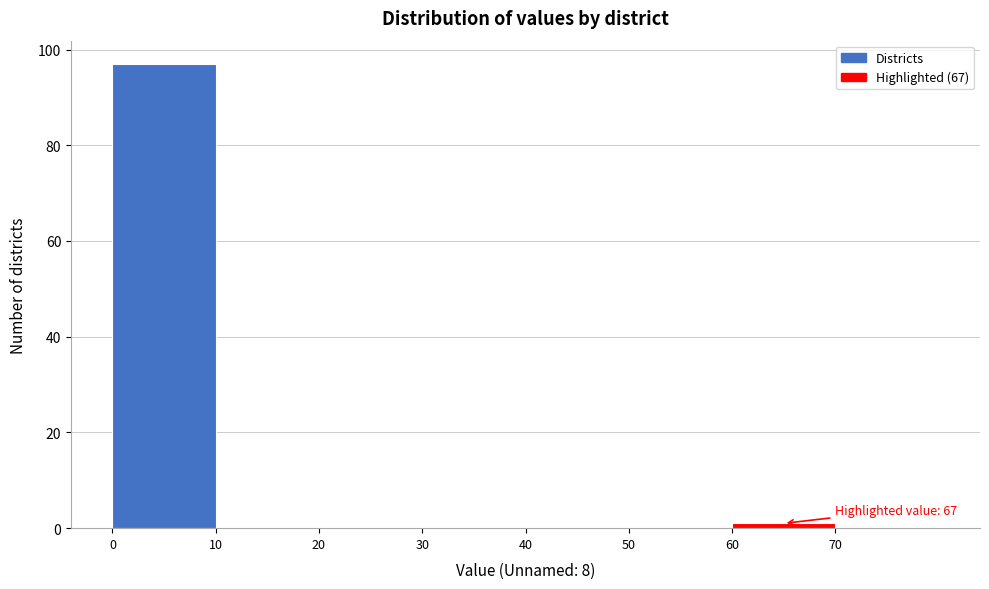

Over which range of the x-axis is the bar tallest?

0 to 10